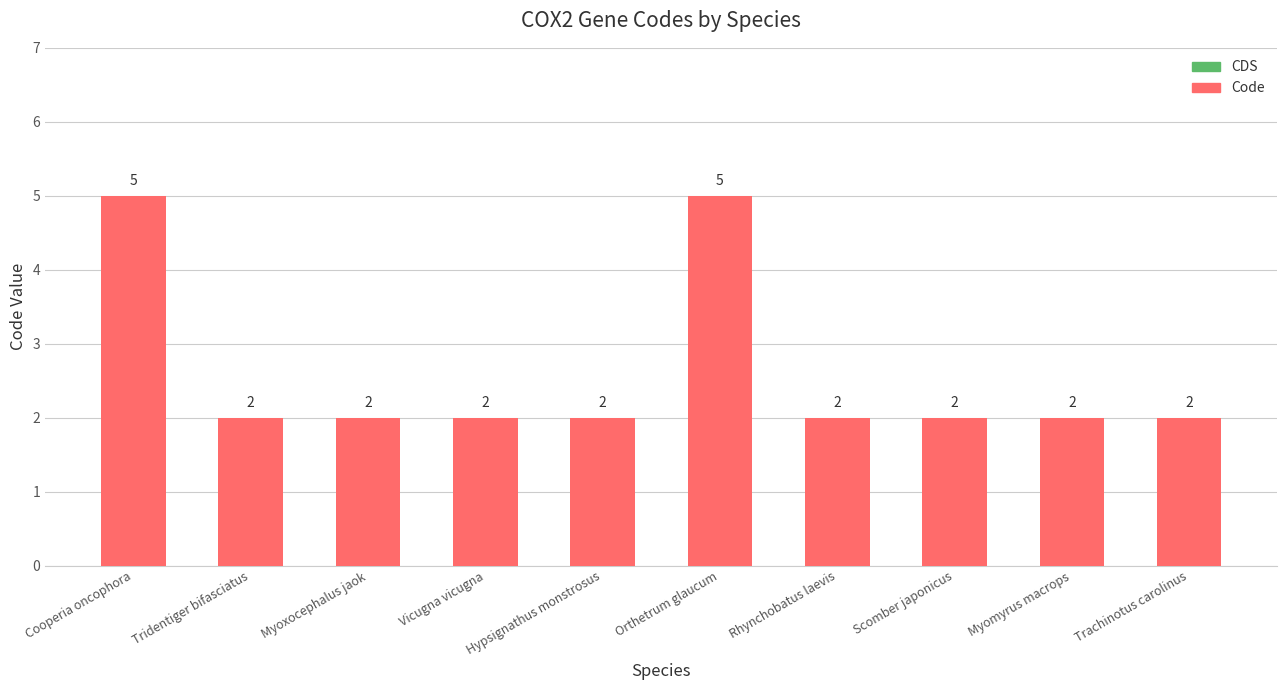

The chart shows a value of 3 at Myomyrus macrops. True or false?

False